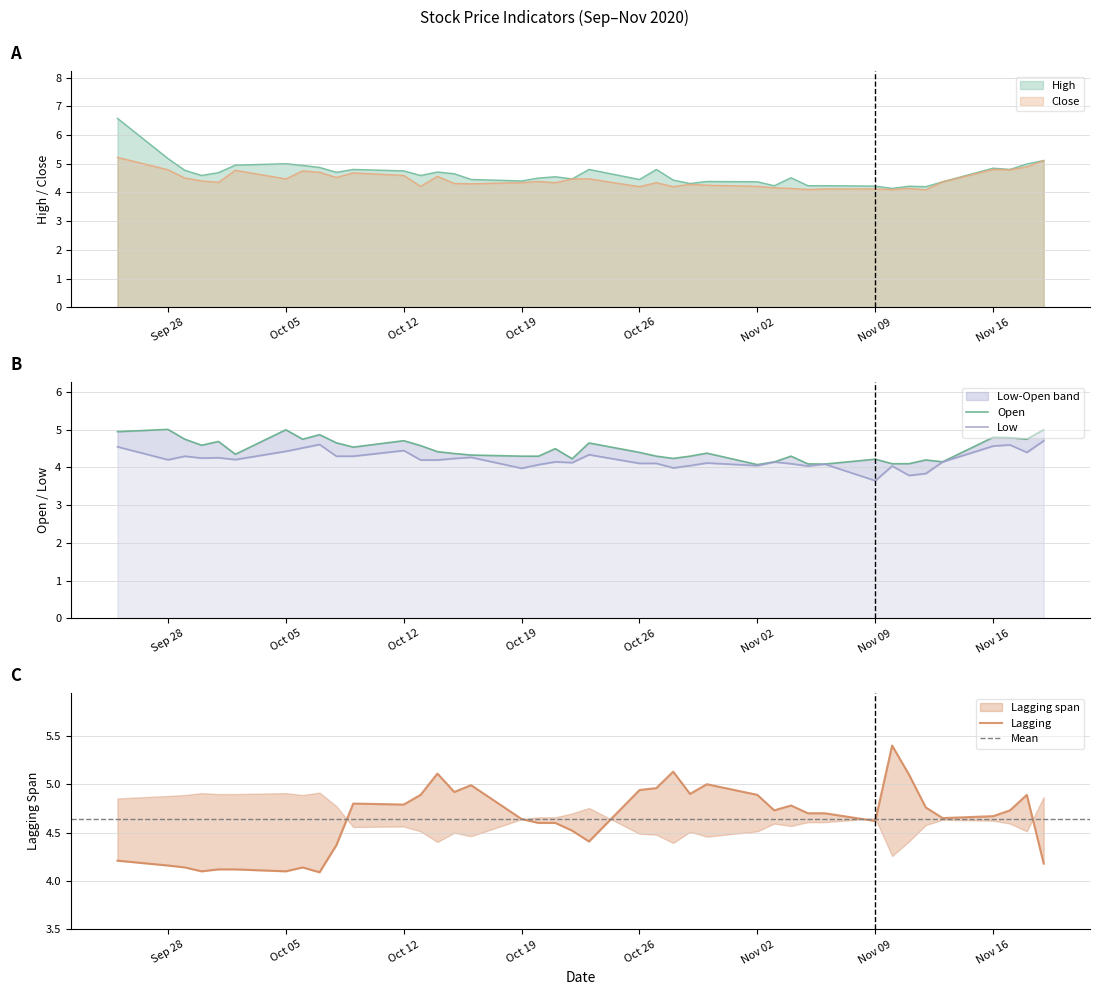

Does the chart have visible grid lines?

Yes